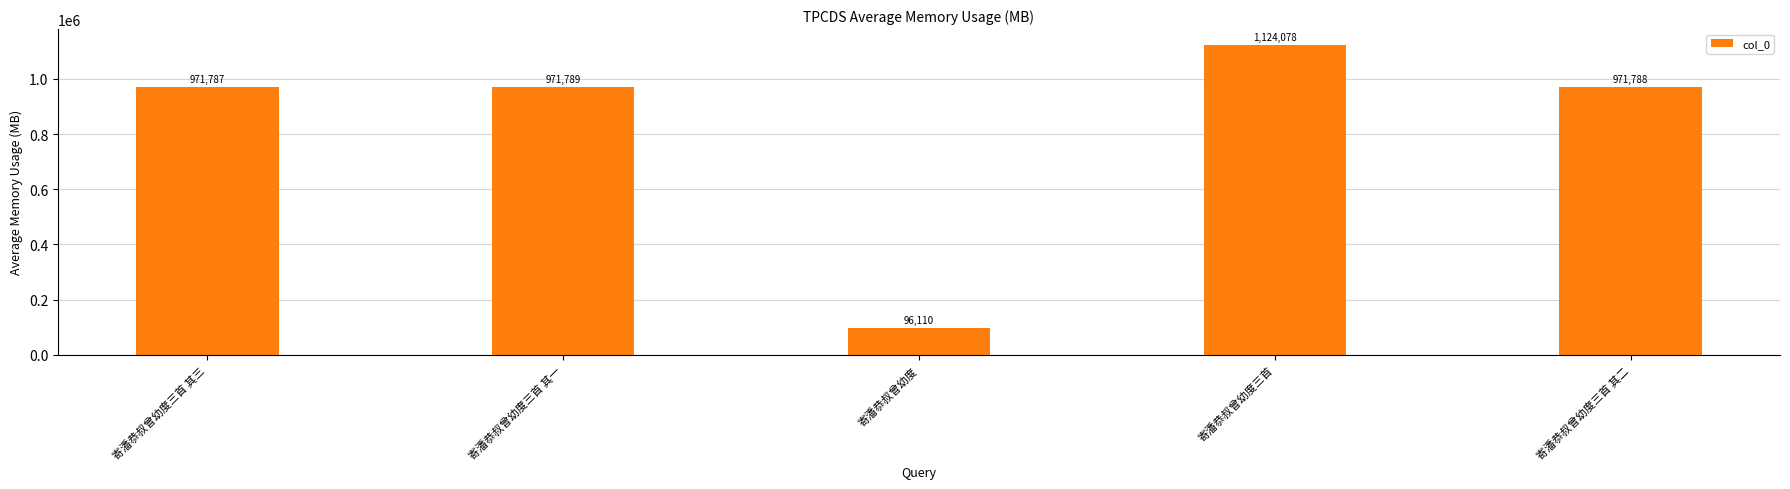

What position from the right is 寄潘恭叔曾幼度三首 其三?

5